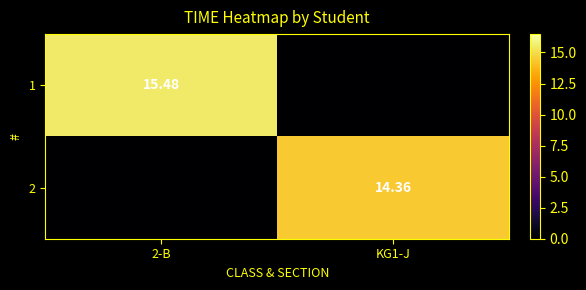

The value of 2 at 2-B is 0.0. True or false?

True